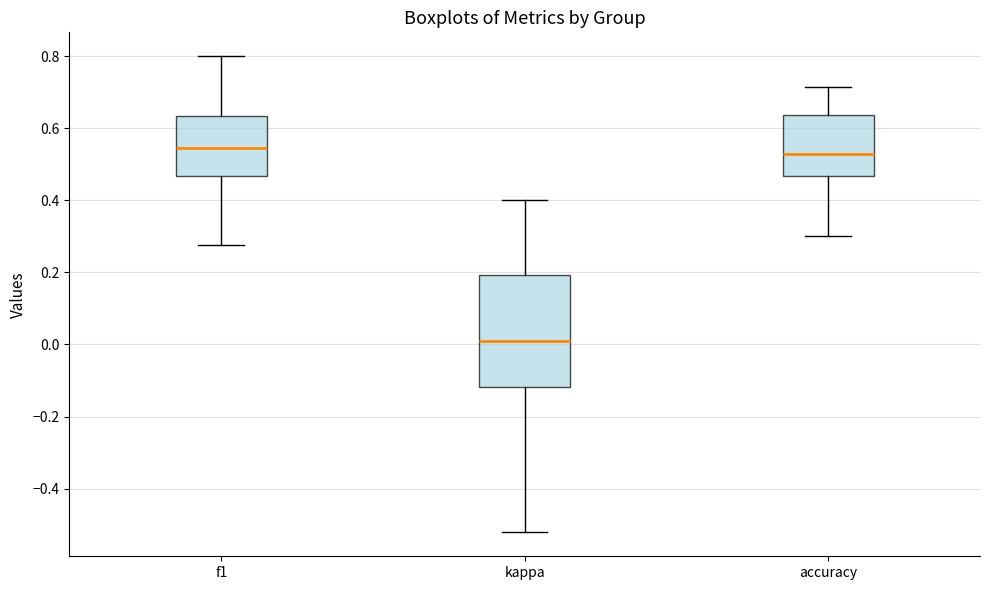

Reading left to right, read every box against the y-axis: the position of its median line, the range the box covers, and the ends of its whiskers. The values are not printed on the chart, so give them approximately, as read against the axis.

f1: median 0.54, box 0.46 to 0.64, whiskers 0.28 to 0.80
kappa: median 0.00, box -0.12 to 0.20, whiskers -0.52 to 0.40
accuracy: median 0.52, box 0.46 to 0.64, whiskers 0.30 to 0.72